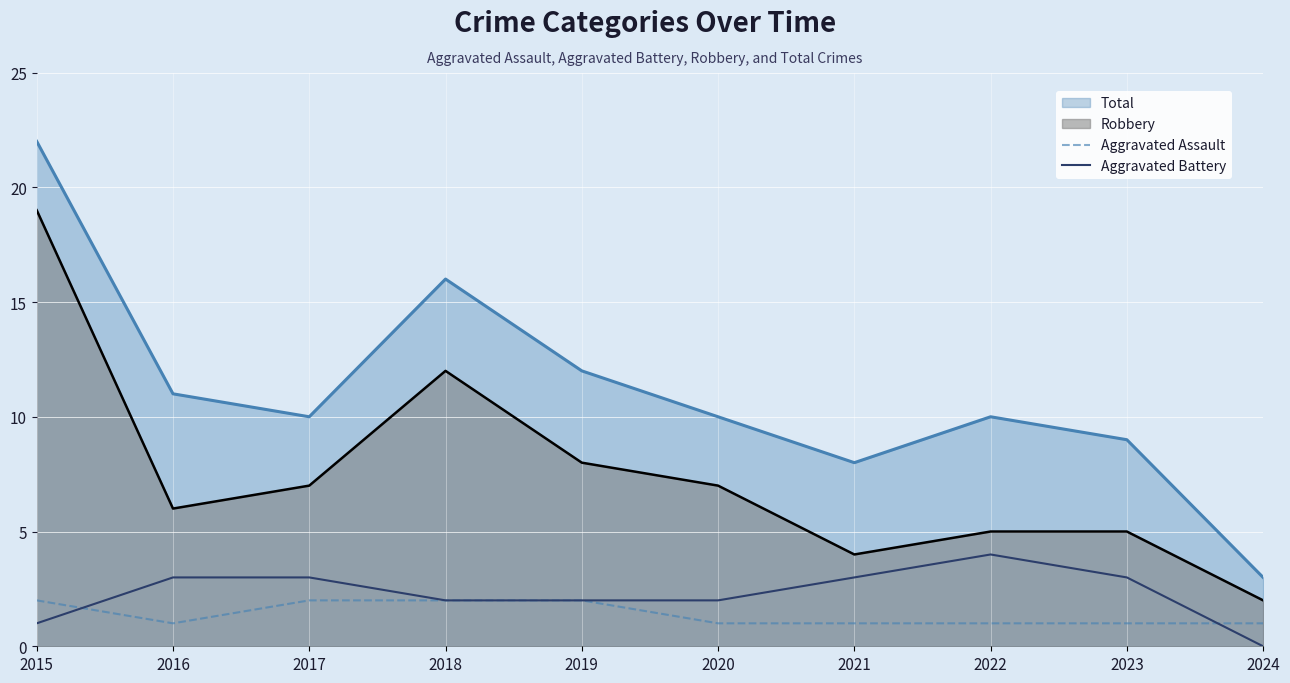

How many lines are shown in the chart?

4